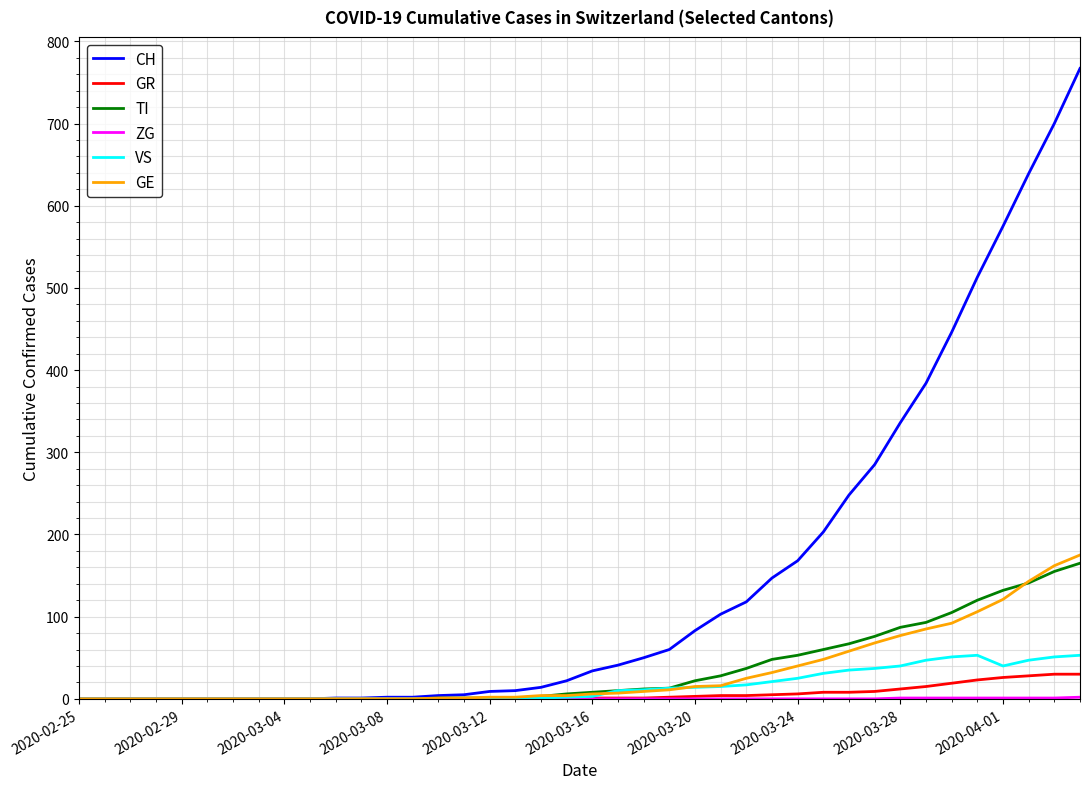

What is the greatest value displayed?

767